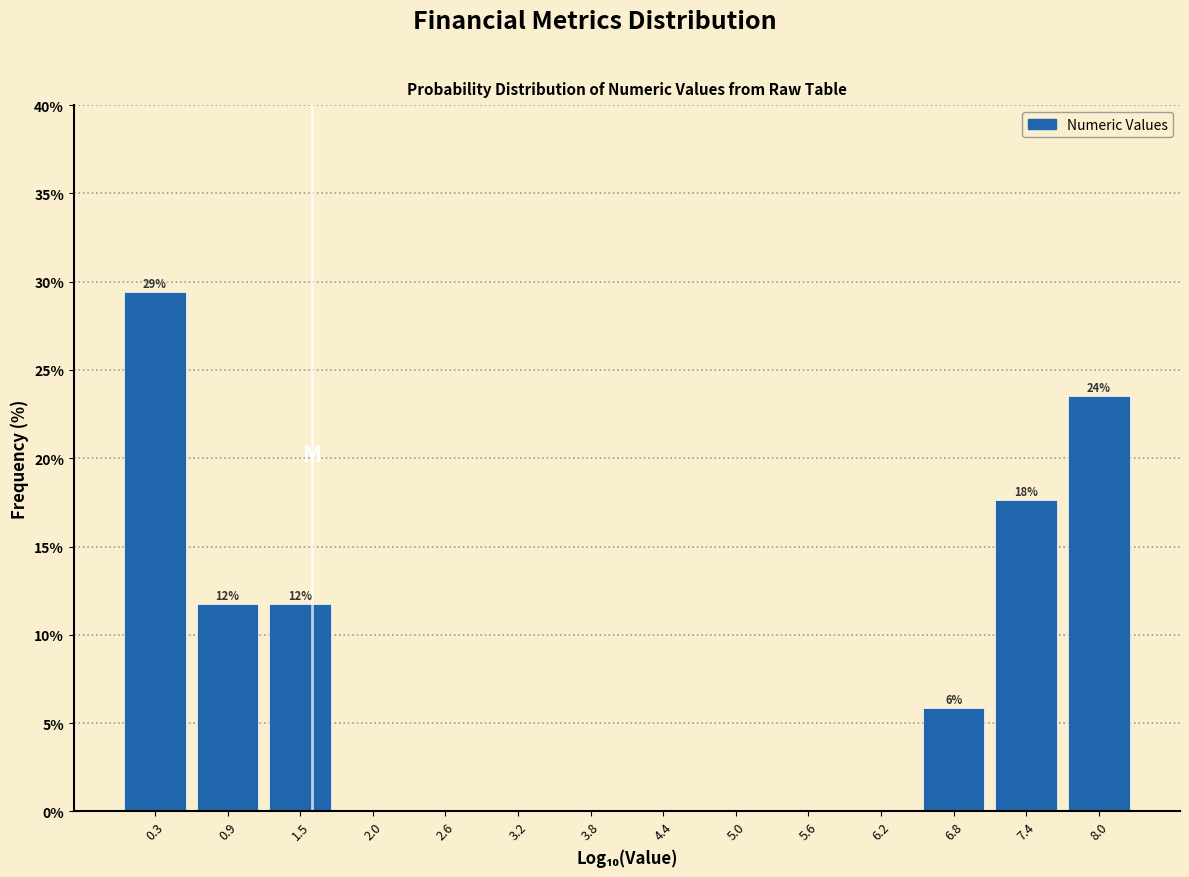

Over which range of the x-axis is the bar tallest?

0.0 to 0.6